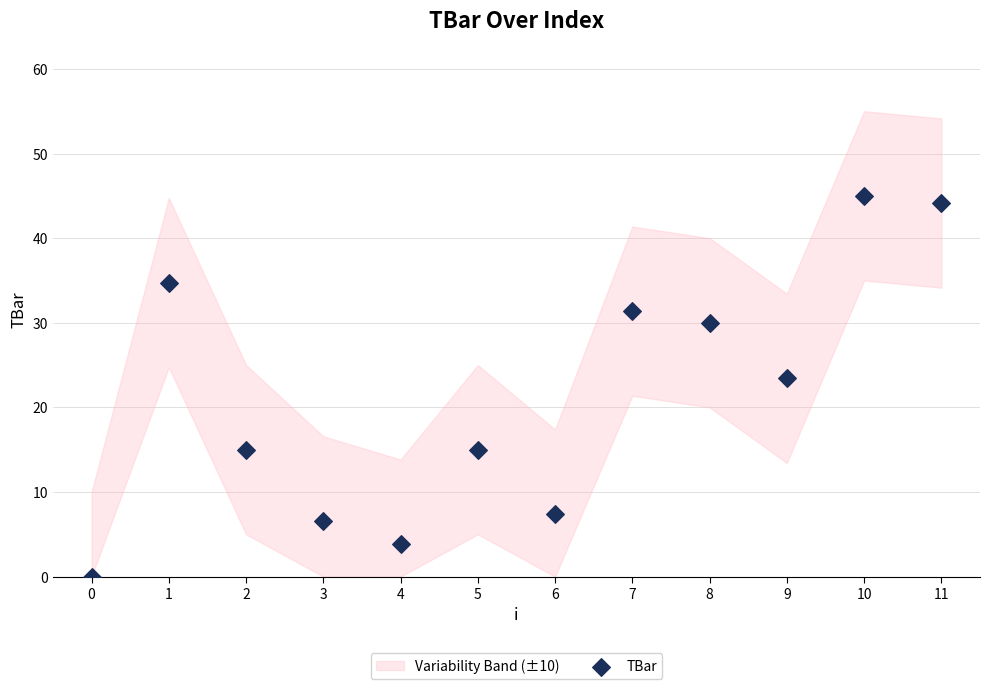

What Y value in the scatter plot is closest to 22?

23.4